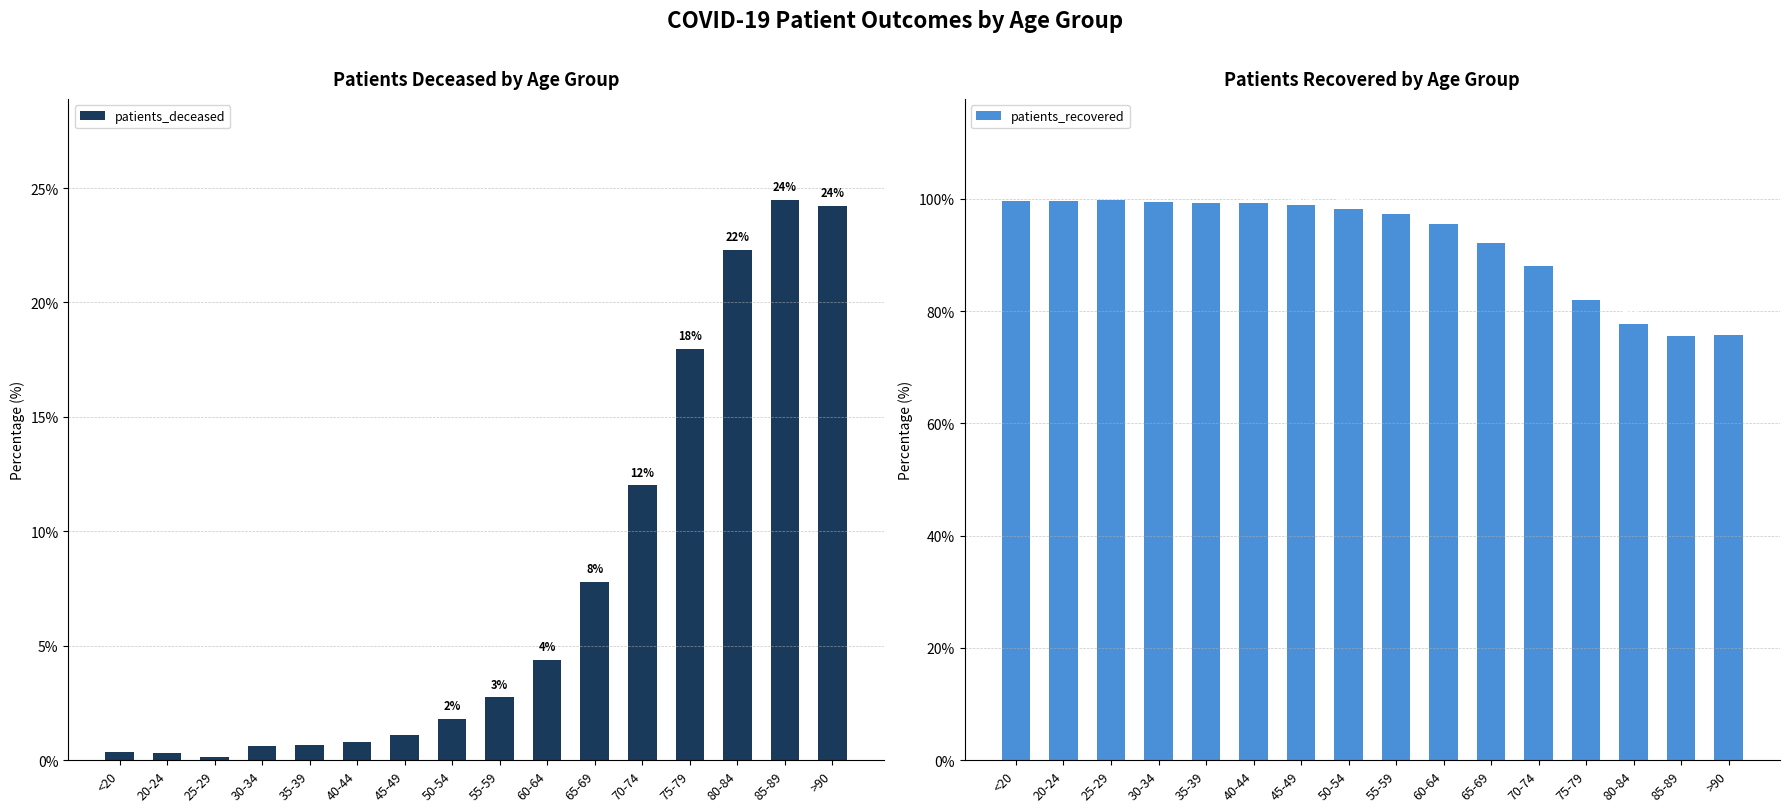

What is the difference between the maximum and second lowest values in the patients_deceased series?

24.2